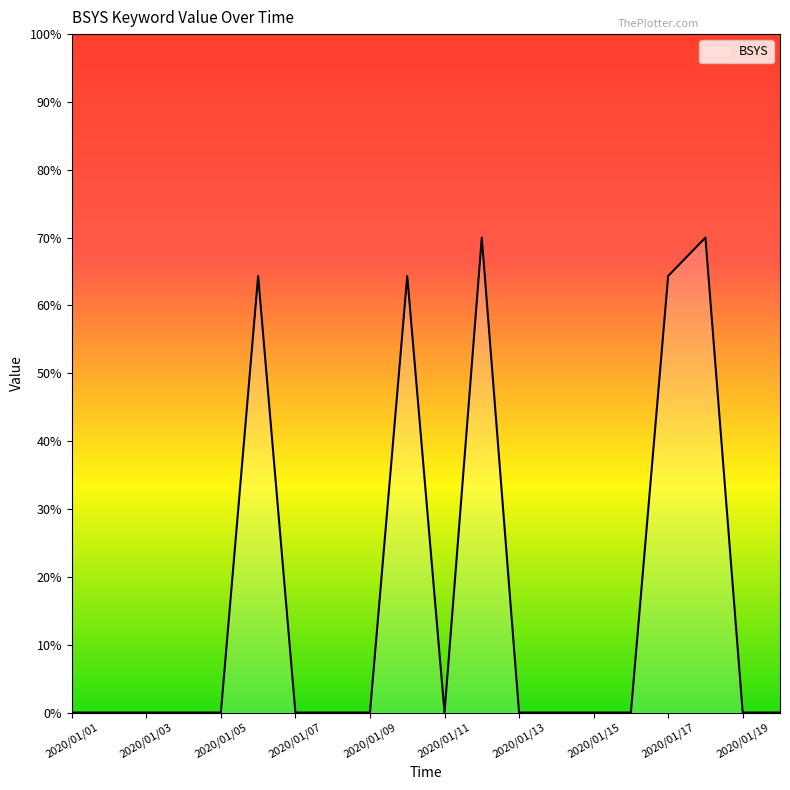

Count the number of data series in this chart.

1